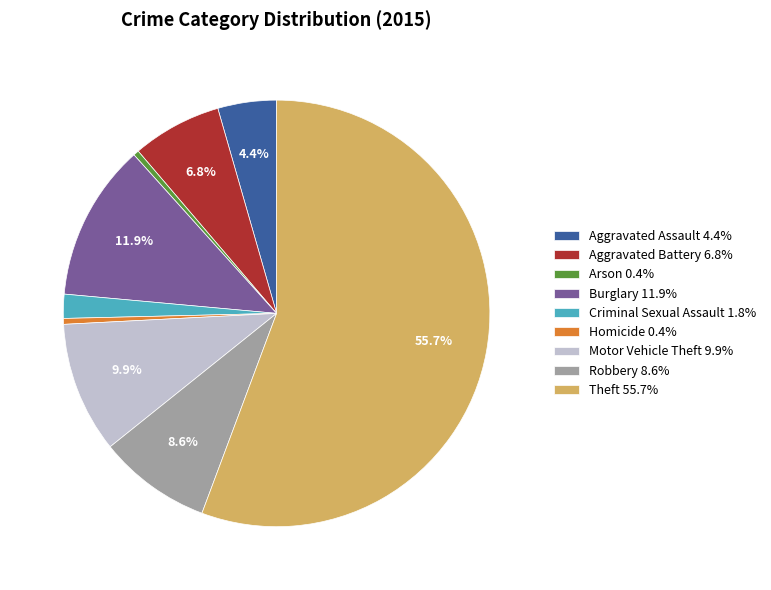

To the nearest percent, what is the difference between the Theft and Aggravated Battery slice percentages?

49%